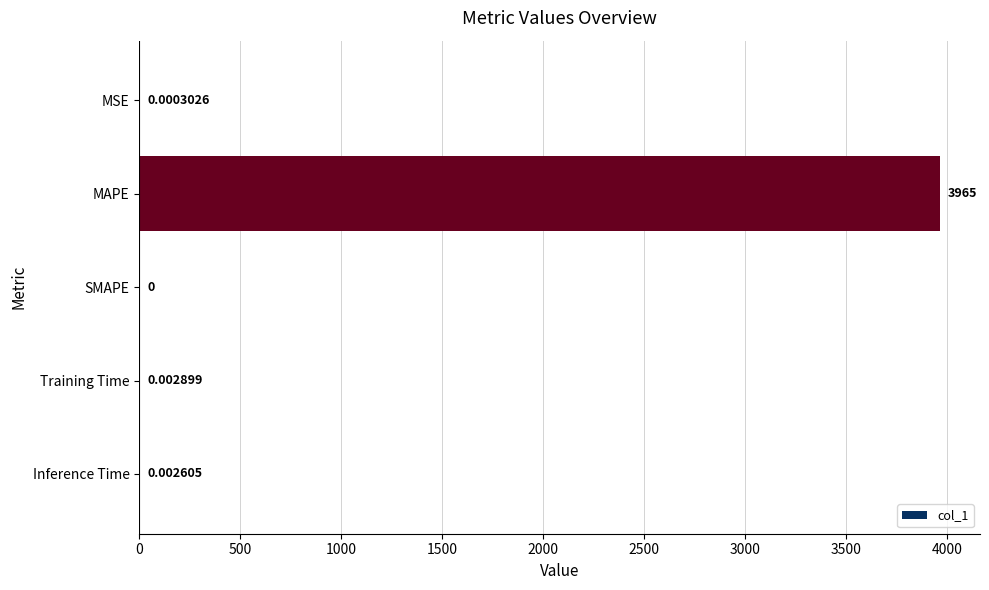

Are the bars horizontal?

Yes